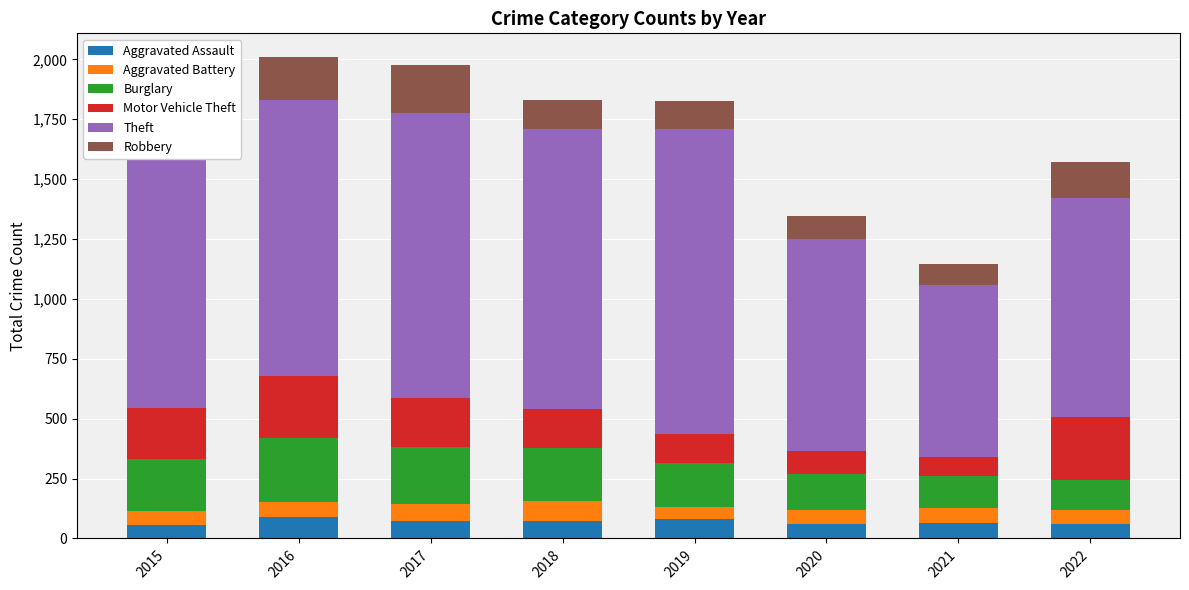

What is the average value of the Aggravated Assault series?

70